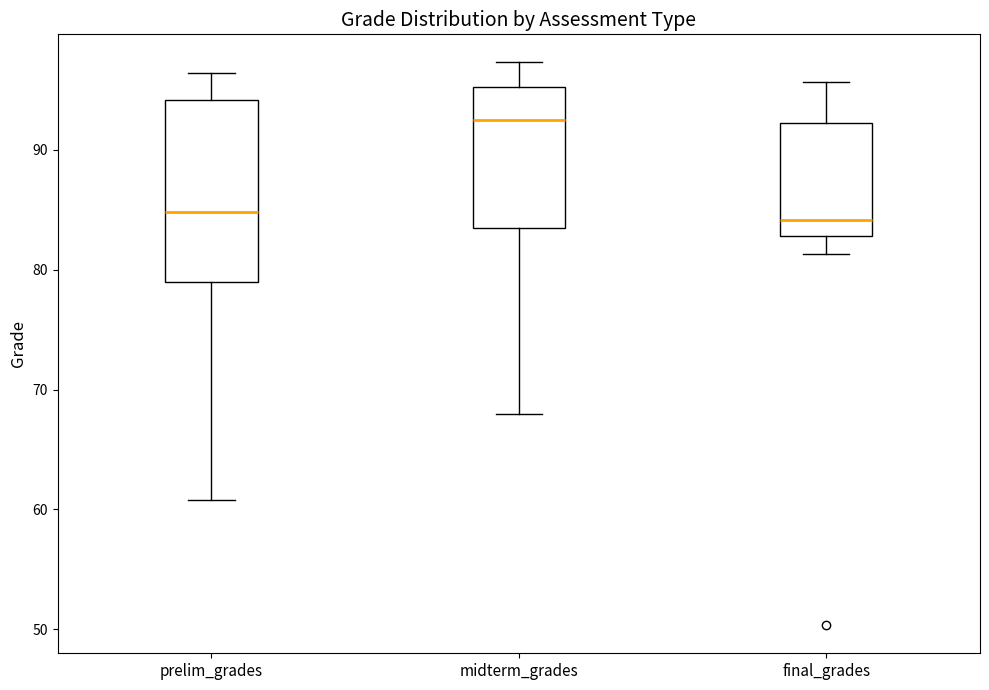

Reading left to right, read every box against the y-axis: the position of its median line, the range the box covers, and the ends of its whiskers. The values are not printed on the chart, so give them approximately, as read against the axis.

prelim_grades: median 85, box 79 to 94, whiskers 61 to 96
midterm_grades: median 92, box 84 to 95, whiskers 68 to 97
final_grades: median 84, box 83 to 92, whiskers 81 to 96